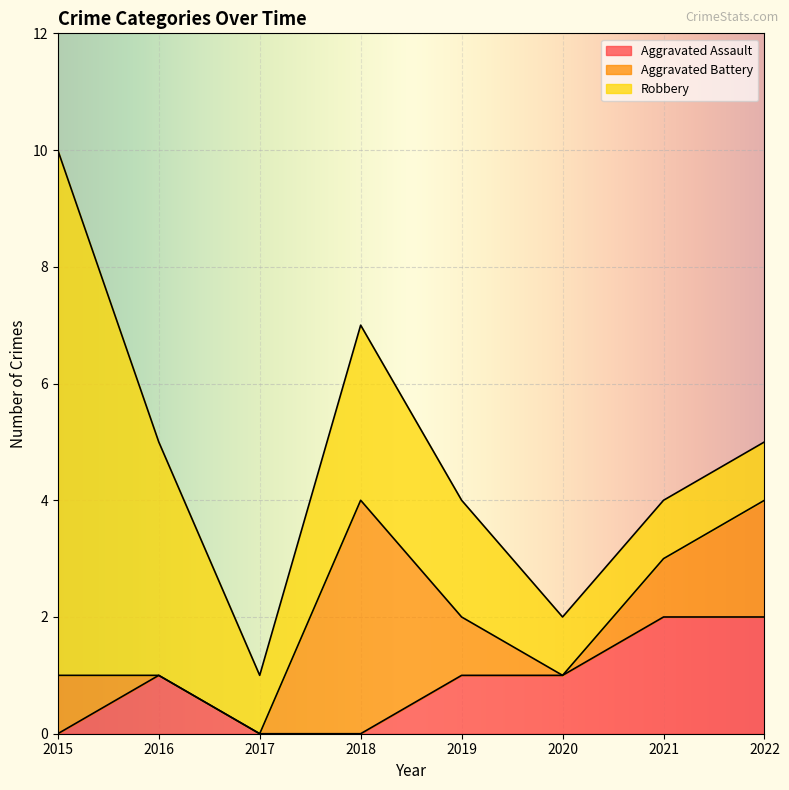

At how many categories does at least one series exceed 2?

3